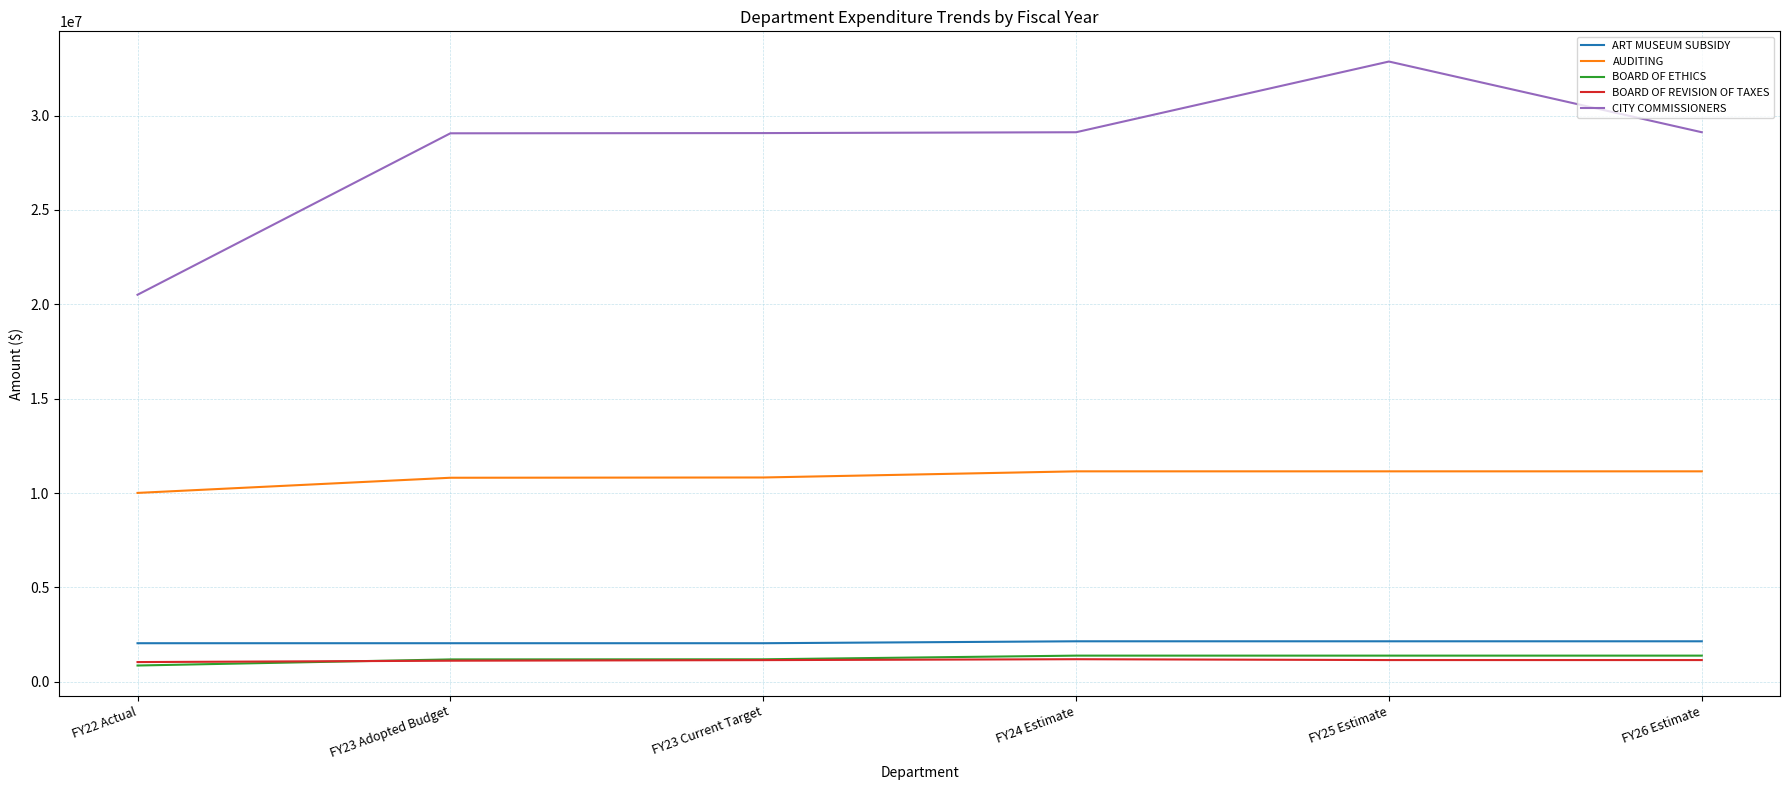

At which category is the sum across all series the highest?

FY25 Estimate